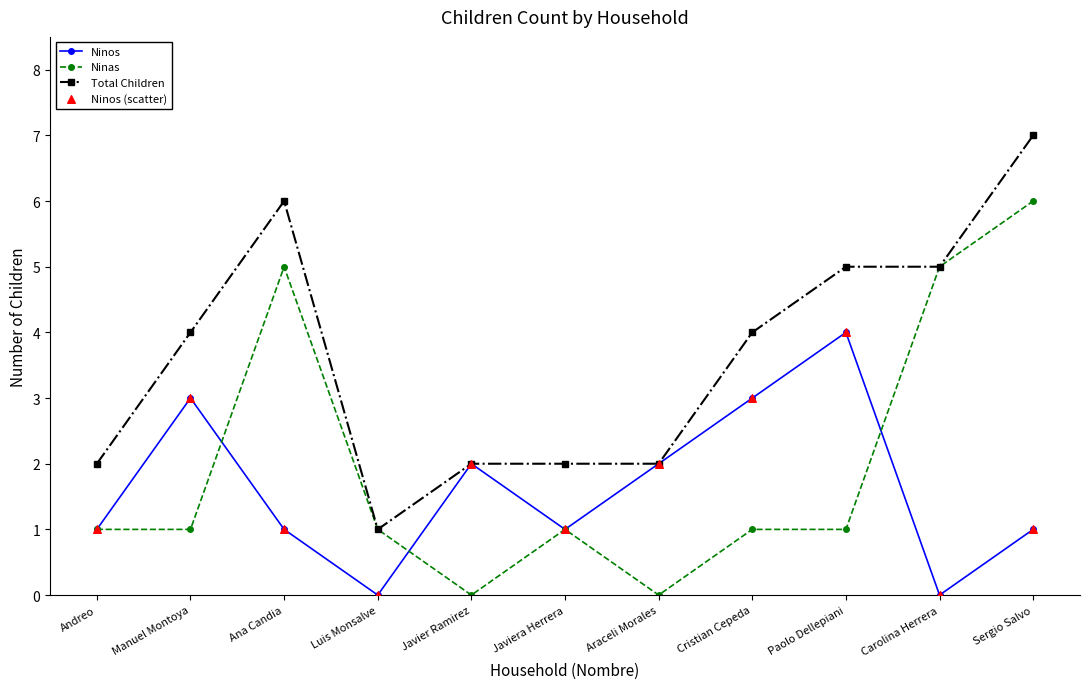

At which category is the sum across all series the highest?

Sergio Salvo